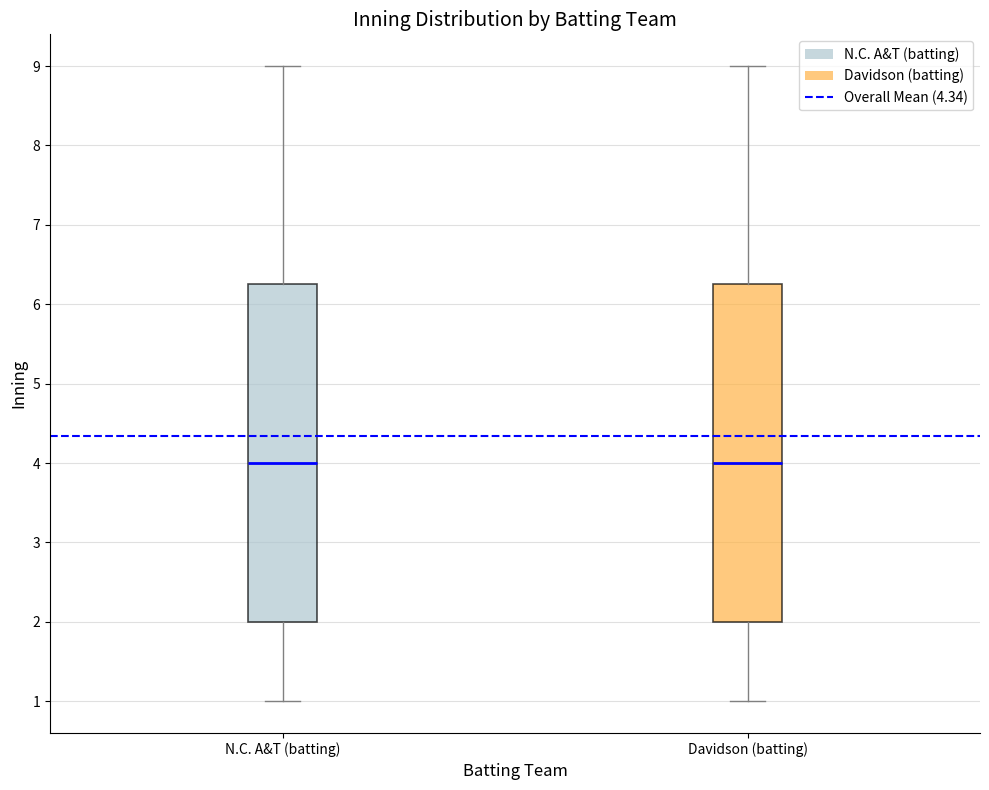

Where does the upper whisker of the box for Davidson (batting) end on the y-axis? The values are not printed on the chart, so give them approximately, as read against the axis.

9.0